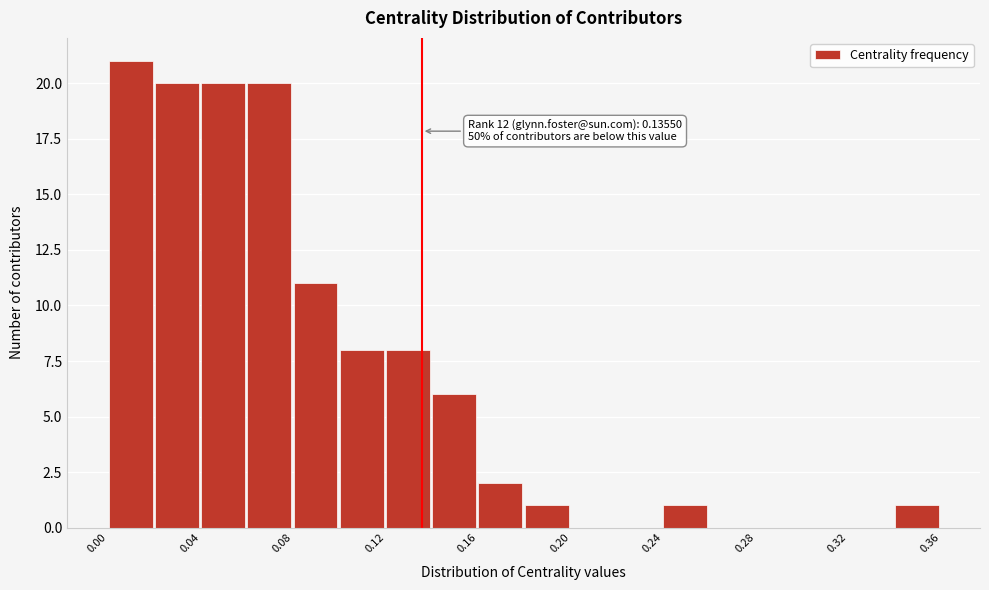

Which range on the x-axis has the tallest bar?

0.00 to 0.02